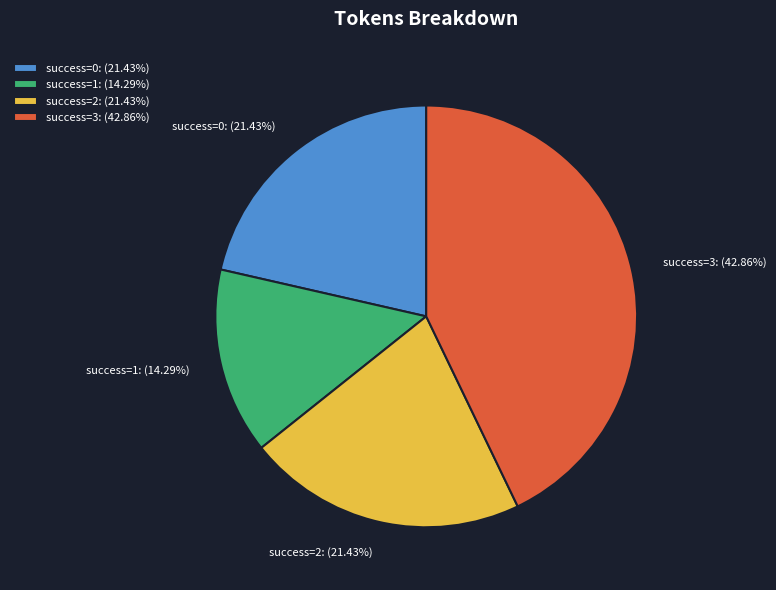

Combined, do success=2: (21.43%) and success=3: (42.86%) account for over 50%?

Yes